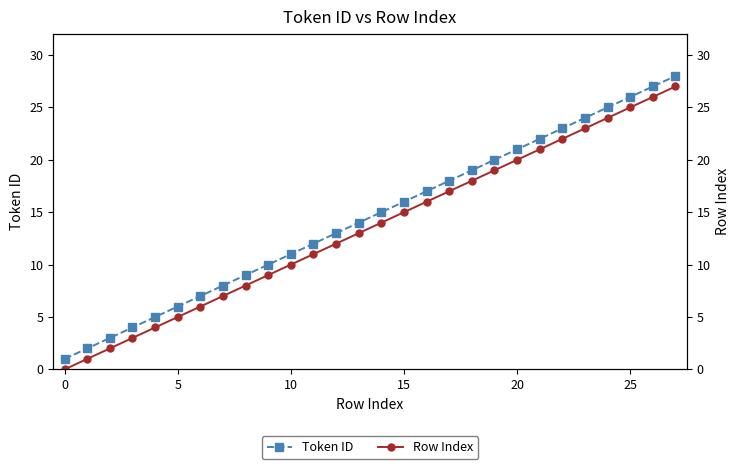

The value of Token ID at 10 is 11. True or false?

True